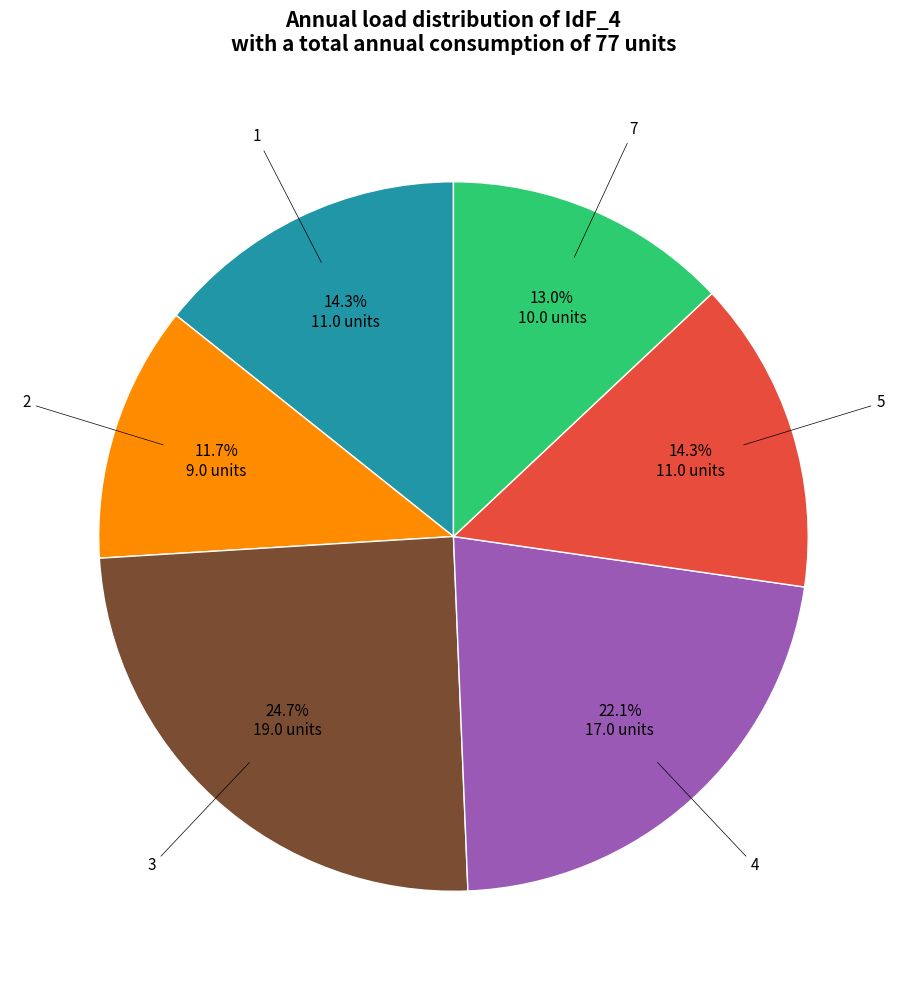

How many segments does this pie chart have?

6